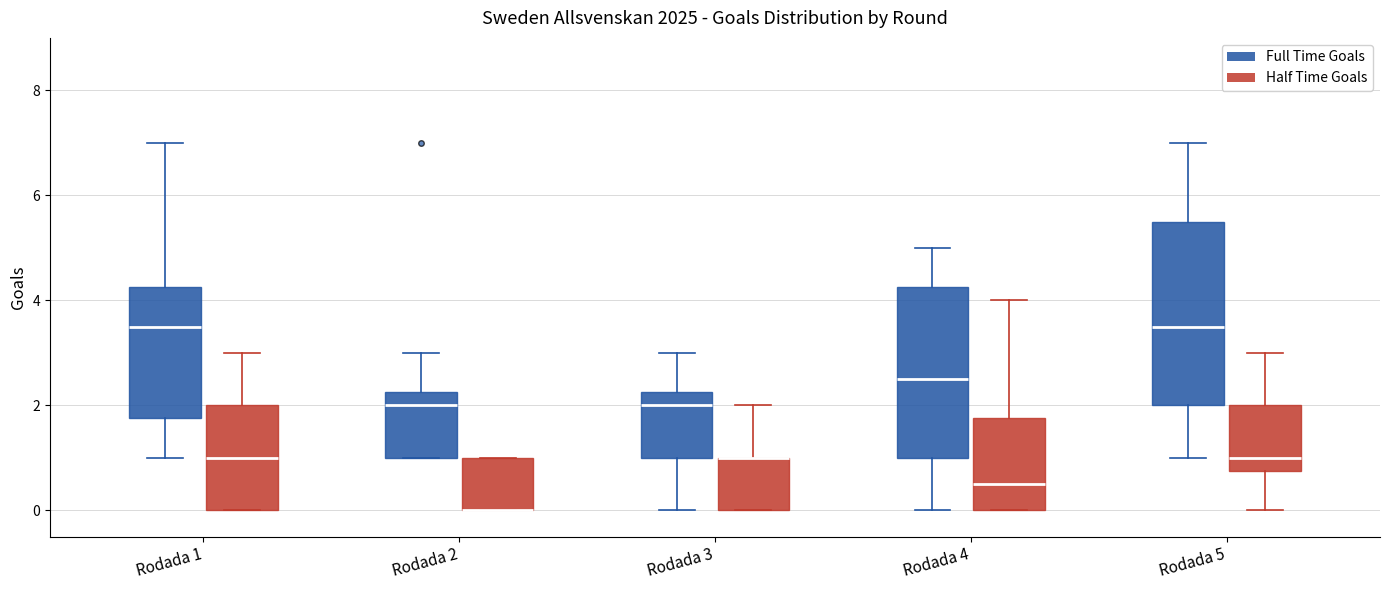

Comparing the boxes themselves (not the whiskers), which one is the tallest?

Rodada 5 (Full Time Goals)